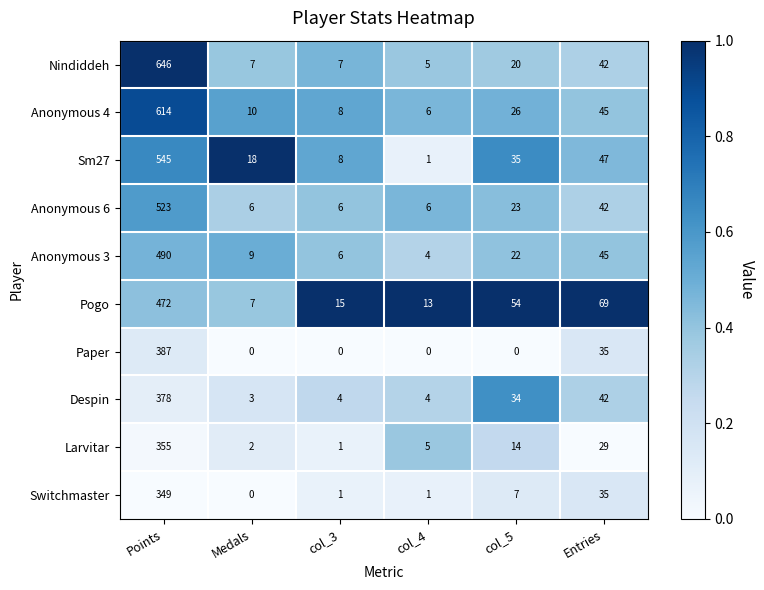

What is the approximate value of Larvitar at Entries, to the nearest 50?

50